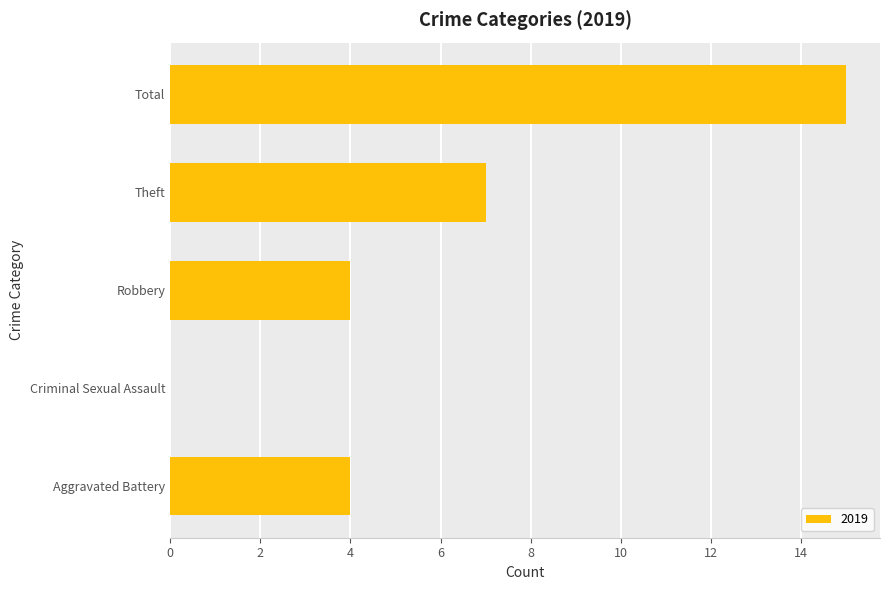

Reading bottom to top, transcribe all the data shown in this chart.

Aggravated Battery=4	Criminal Sexual Assault=0	Robbery=4	Theft=7	Total=15